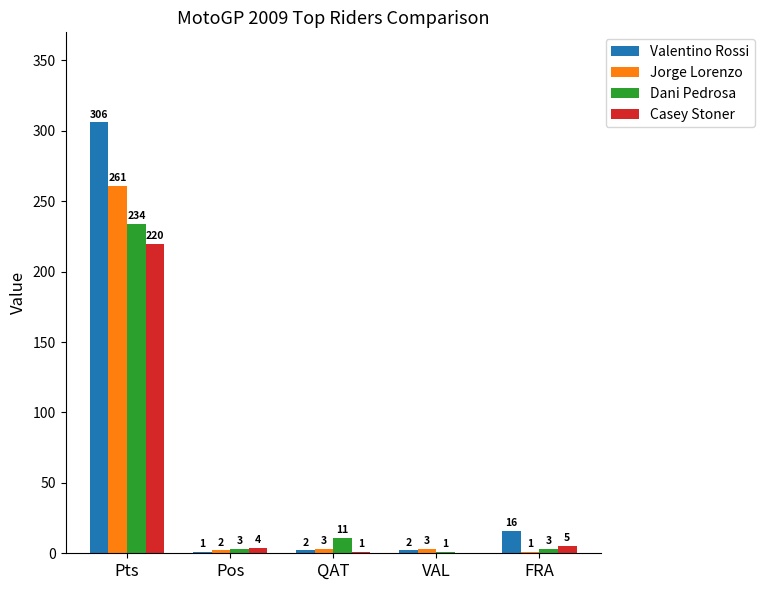

What is the sum of the Valentino Rossi values at FRA and Pts?

322